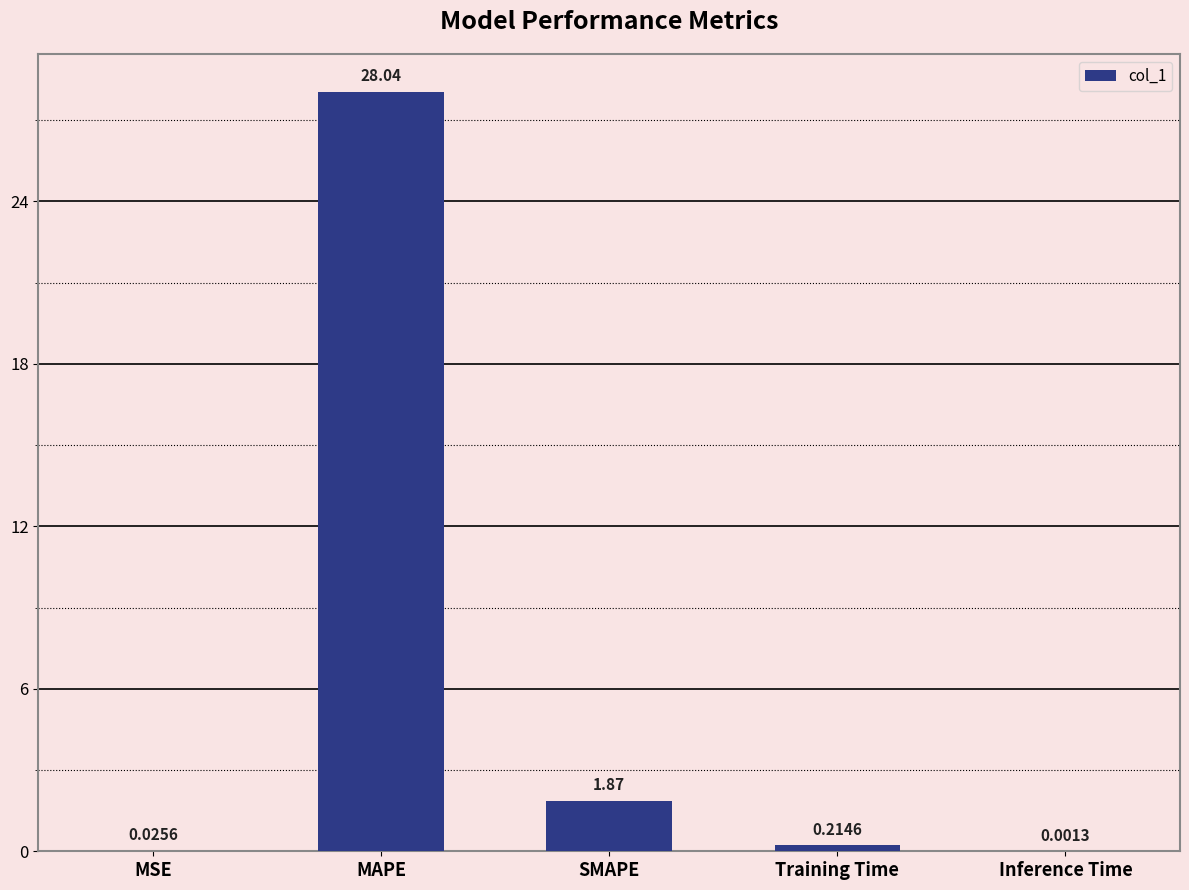

What is the change in value from MSE to MAPE?

+28.0